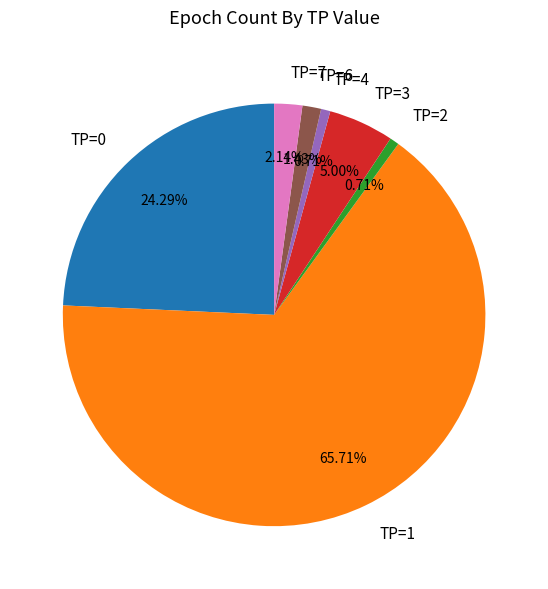

Is TP=0 the majority of the pie?

No